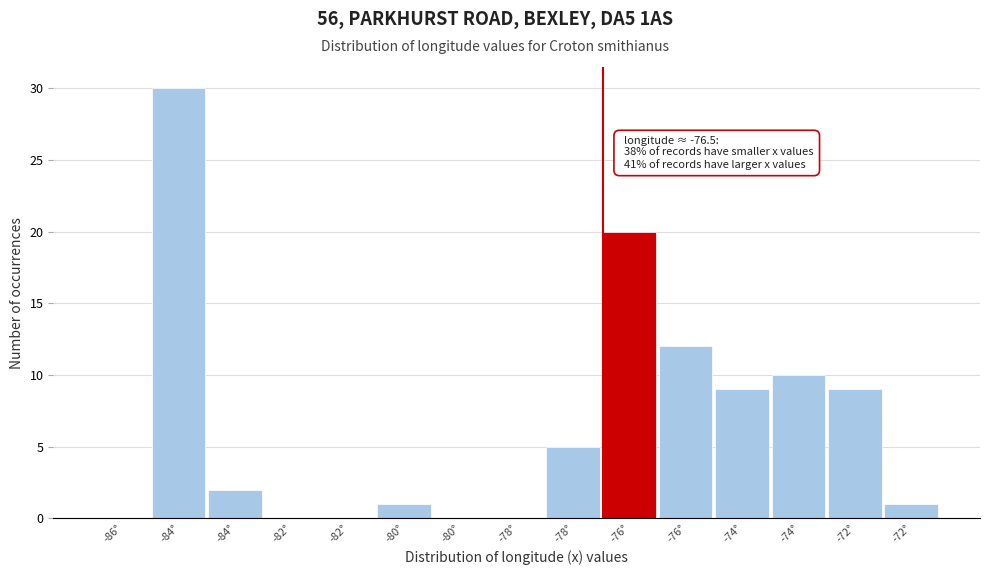

How many data points does each series have?

15